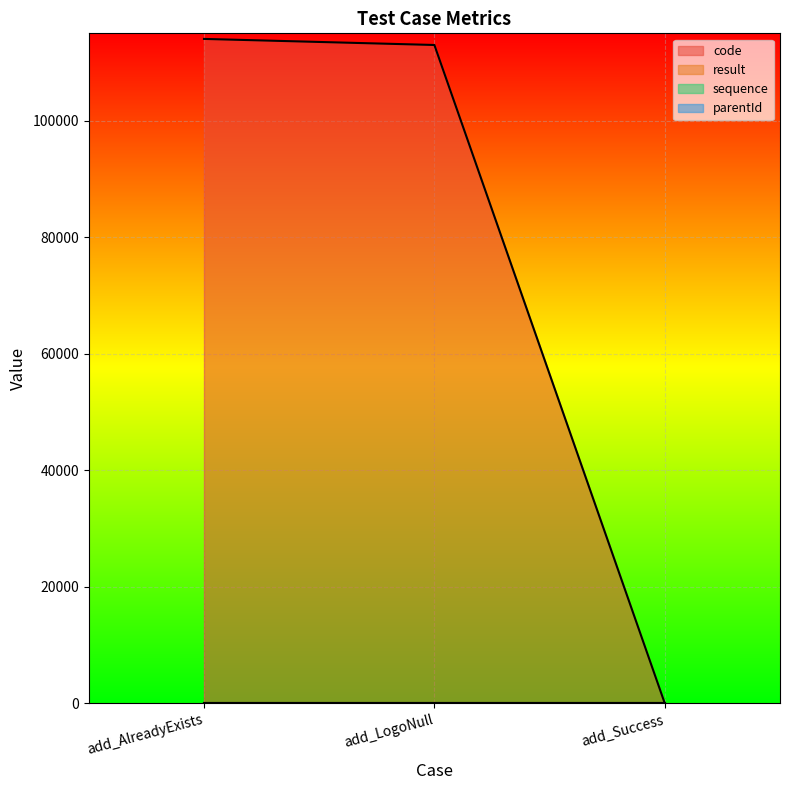

What position from the right is add_LogoNull?

2